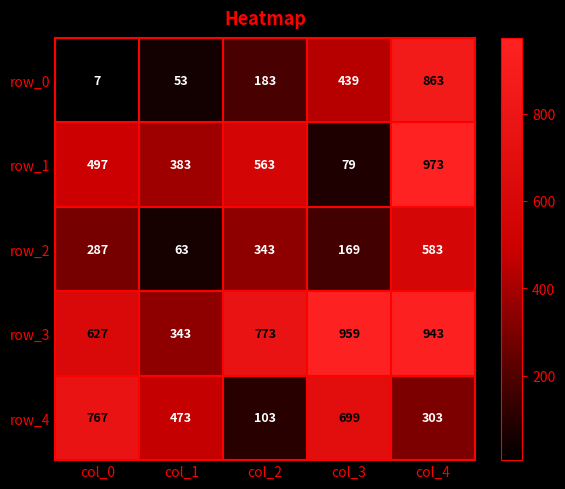

What is the spread (max minus min) of values at col_2?

670